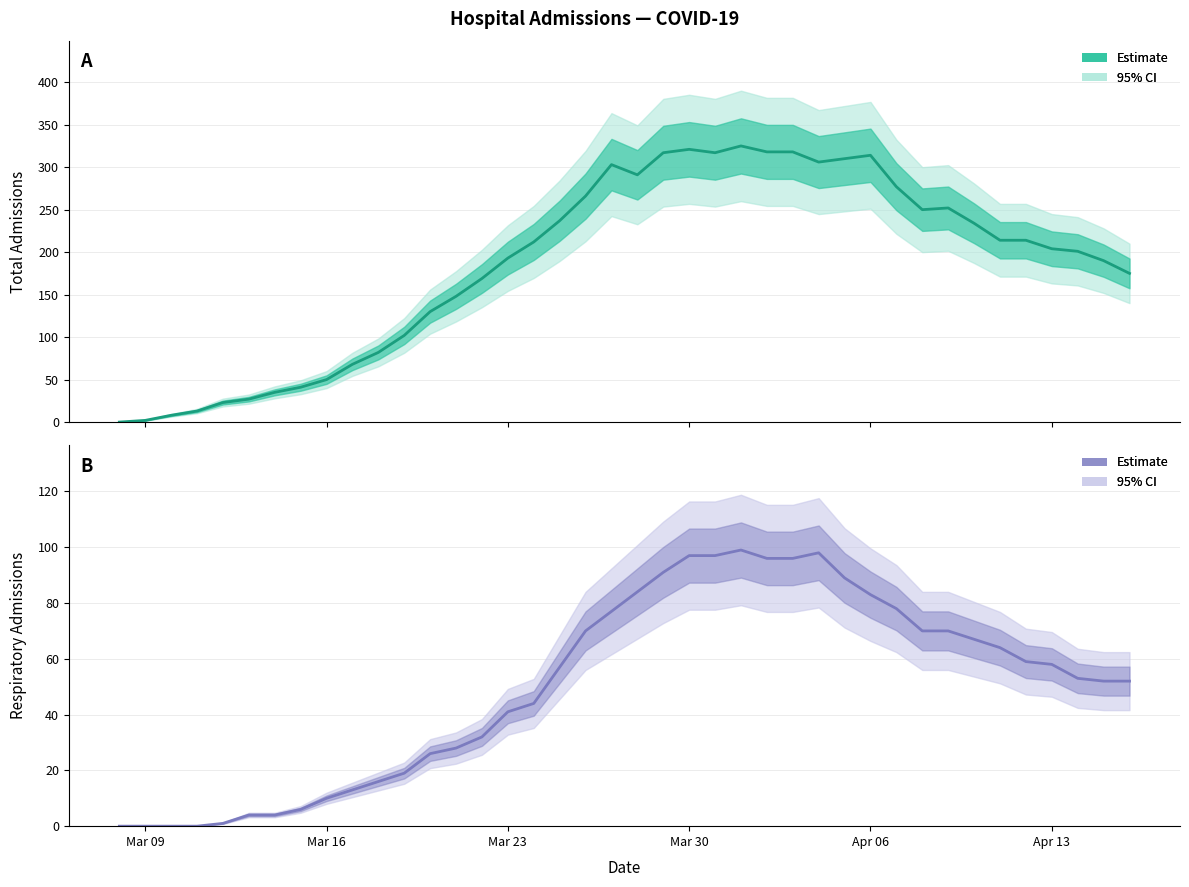

The value of respiratory at 13 is 37. True or false?

False